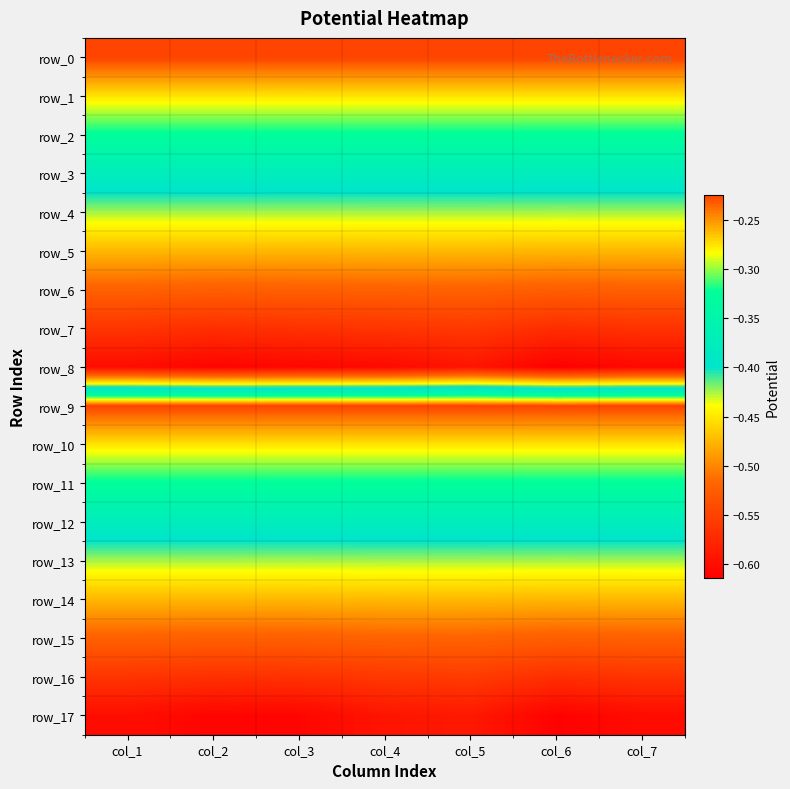

List the series in order of their peak value, highest first.

row_0, row_9, row_1, row_10, row_2, row_11, row_3, row_12, row_4, row_13, row_14, row_5, row_15, row_6, row_16, row_7, row_17, row_8